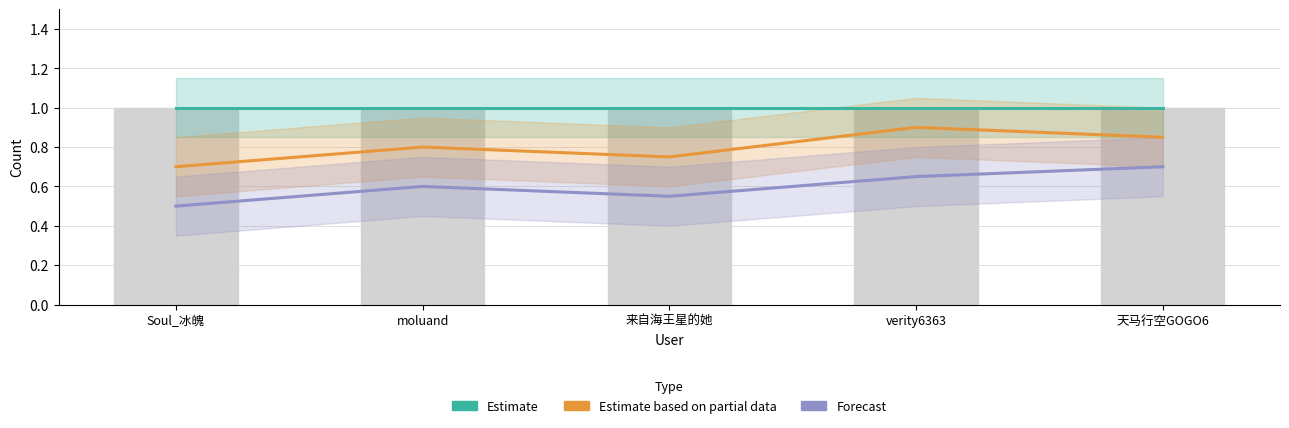

At which category is the sum across all series the highest?

verity6363